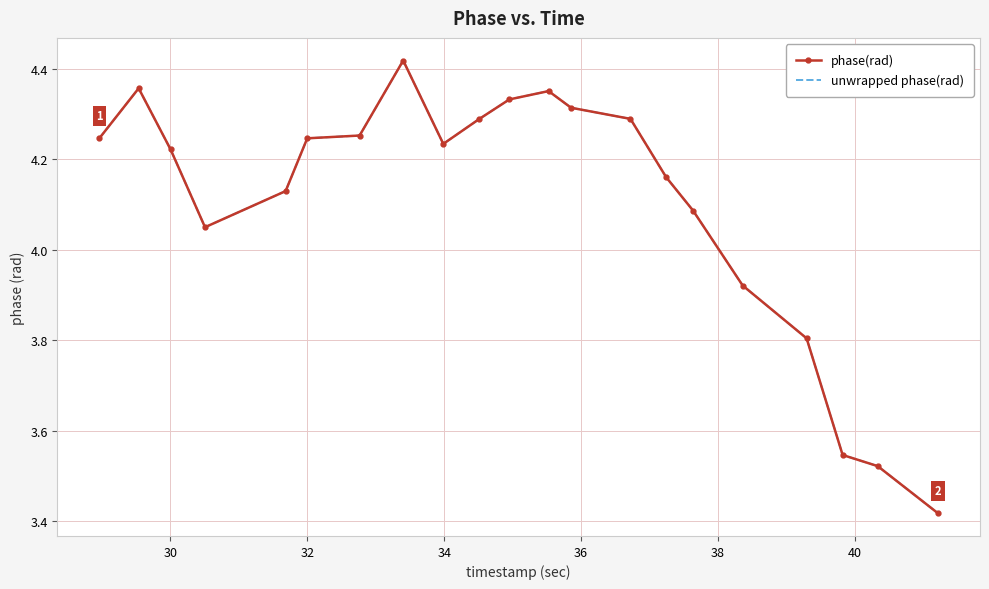

How many data points in phase(rad) are less than 4?

5